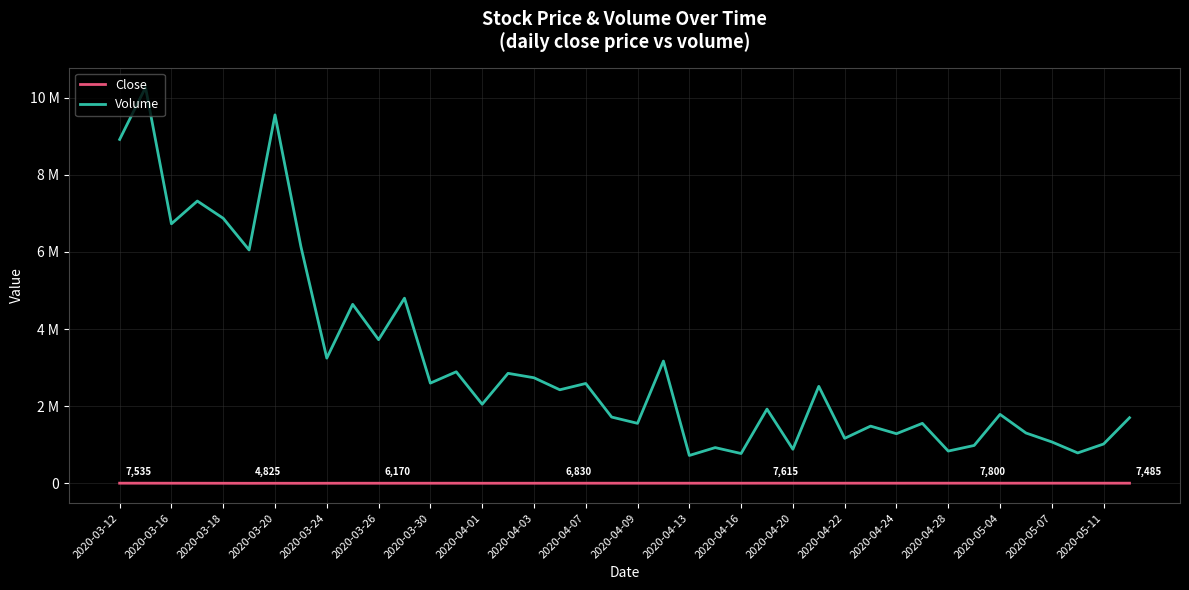

At how many categories does at least one series exceed 6777964?

5